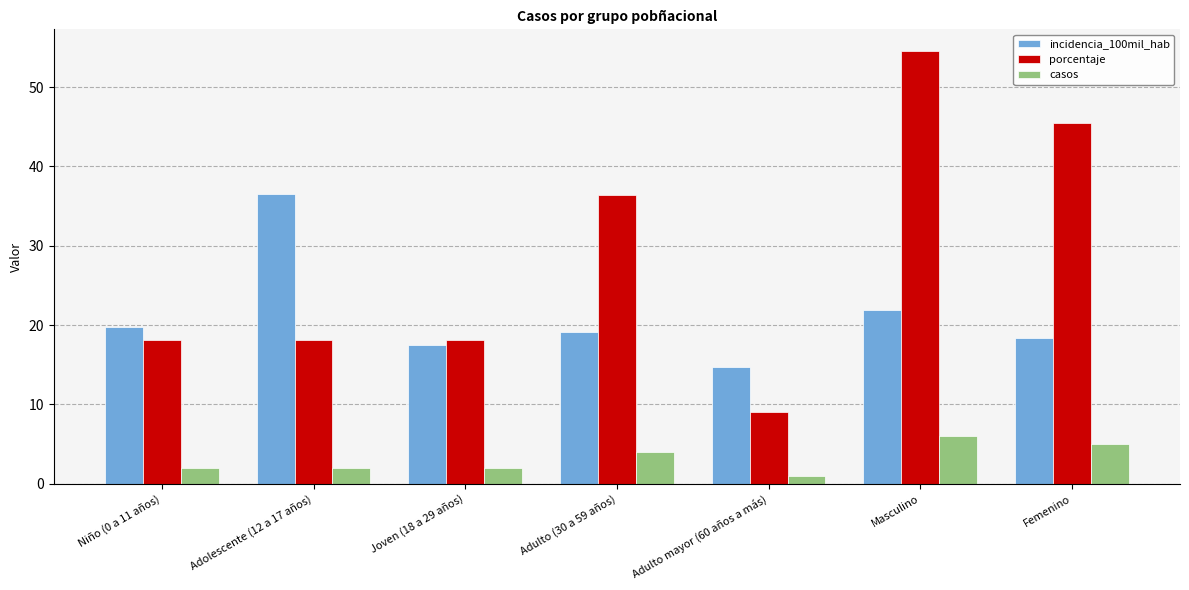

Is the value of incidencia_100mil_hab at Adolescente (12 a 17 años) greater than the value of casos at Niño (0 a 11 años)?

Yes